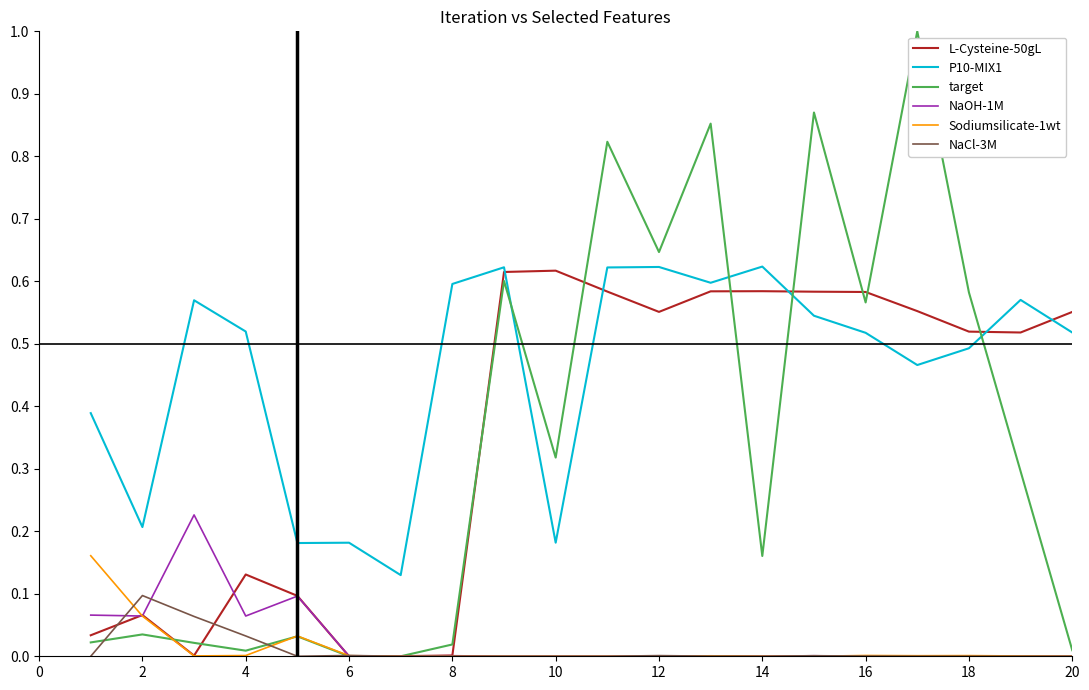

How many intersections are there between P10-MIX1 and target?

4